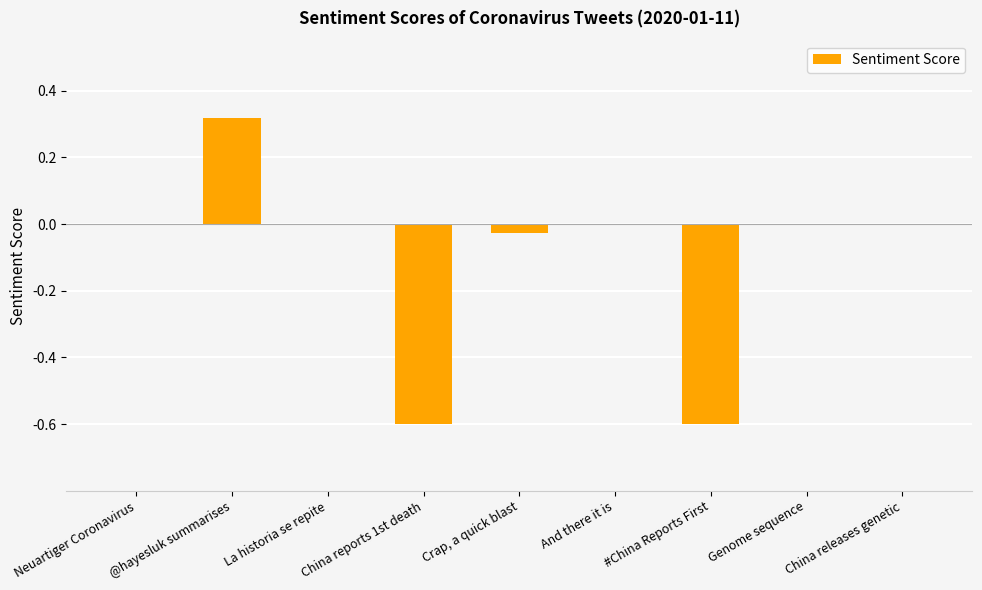

What is the sum of the values at Crap, a quick blast and #China Reports First?

-0.6